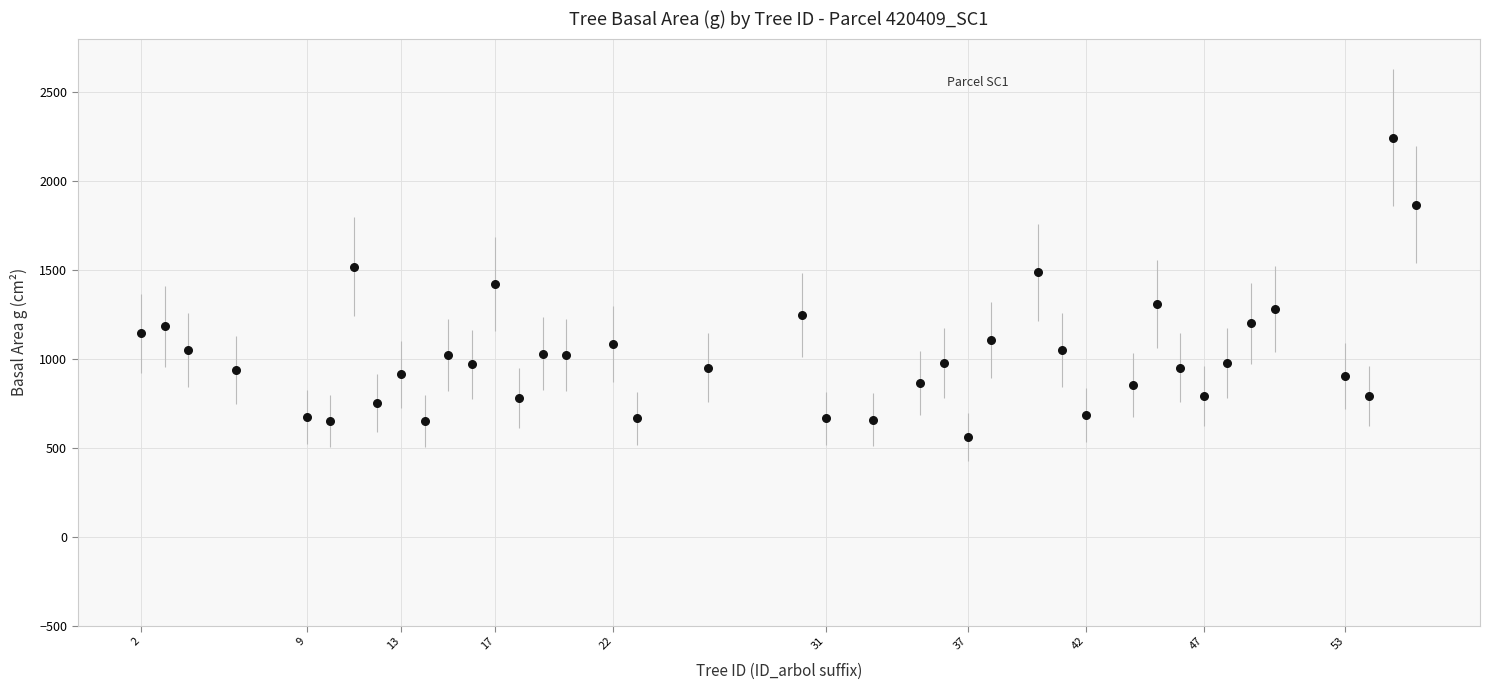

What is the range of X values (max minus min)?

54.0